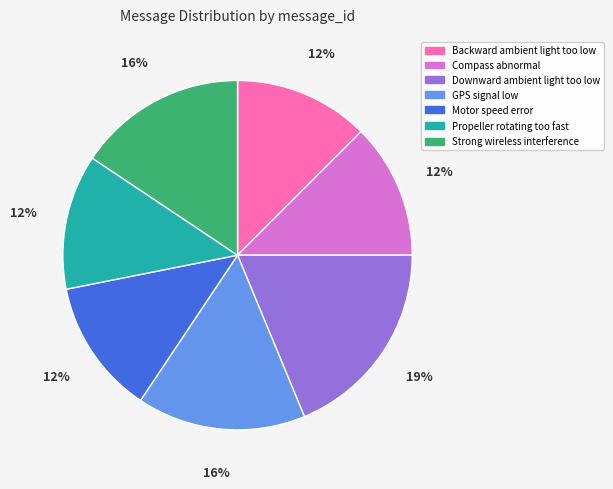

Is there a majority slice in this chart?

No